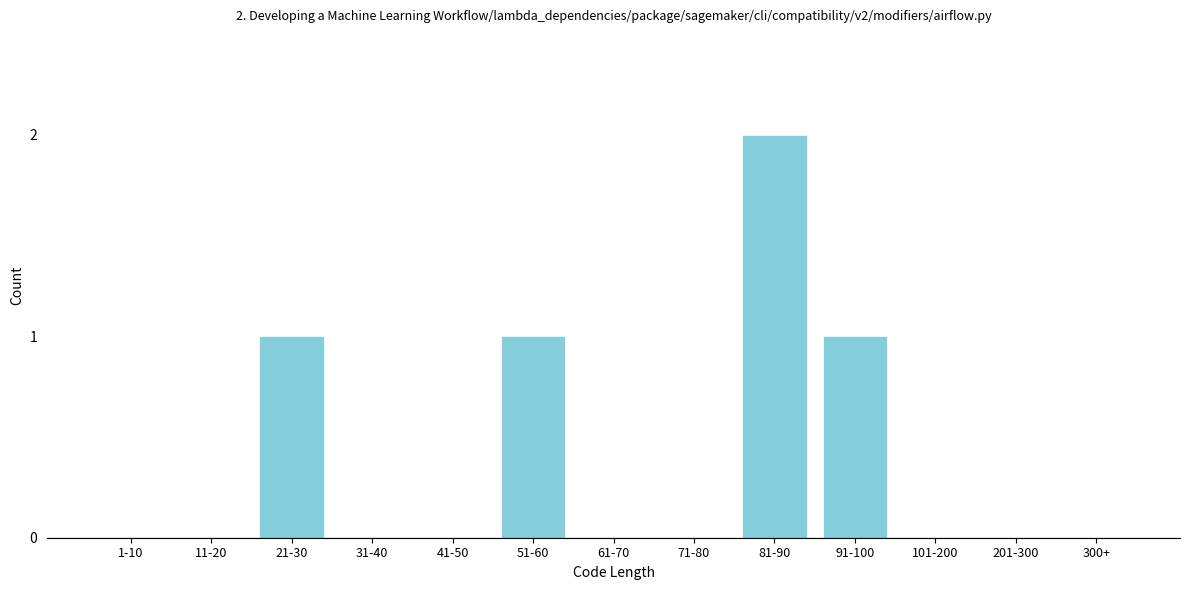

Reading right to left, list all the values displayed in this chart.

300+=0	201-300=0	101-200=0	91-100=1	81-90=2	71-80=0	61-70=0	51-60=1	41-50=0	31-40=0	21-30=1	11-20=0	1-10=0